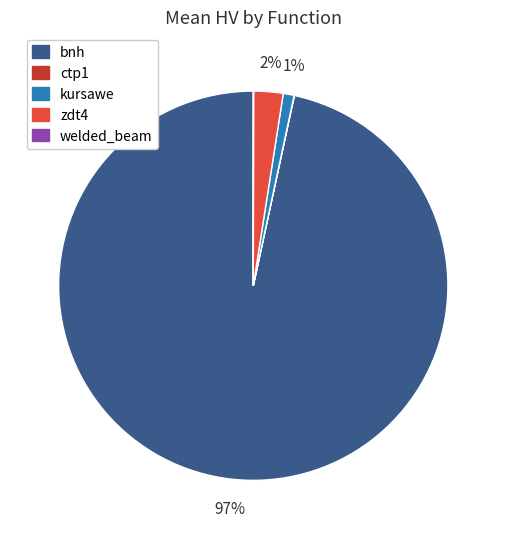

To the nearest percent, what percentage of the pie is kursawe?

1%